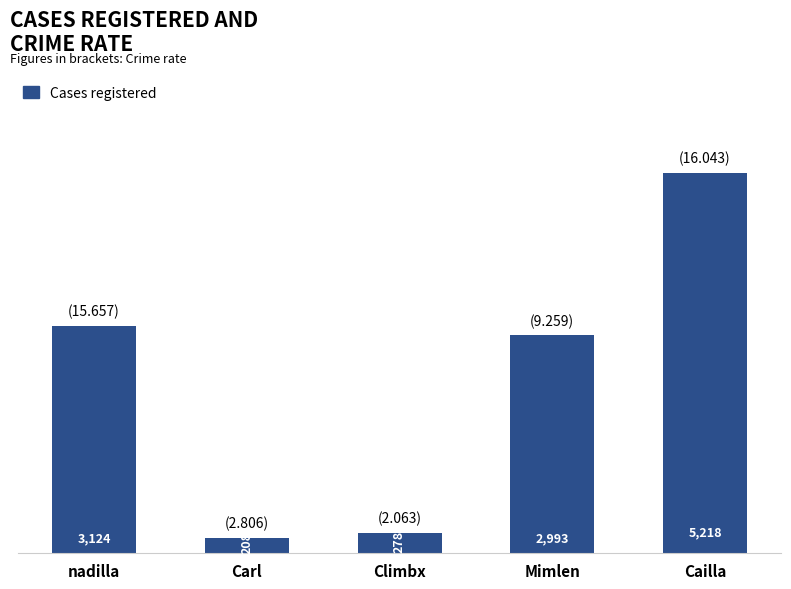

Where is the data nearest to the value 2712?

Mimlen